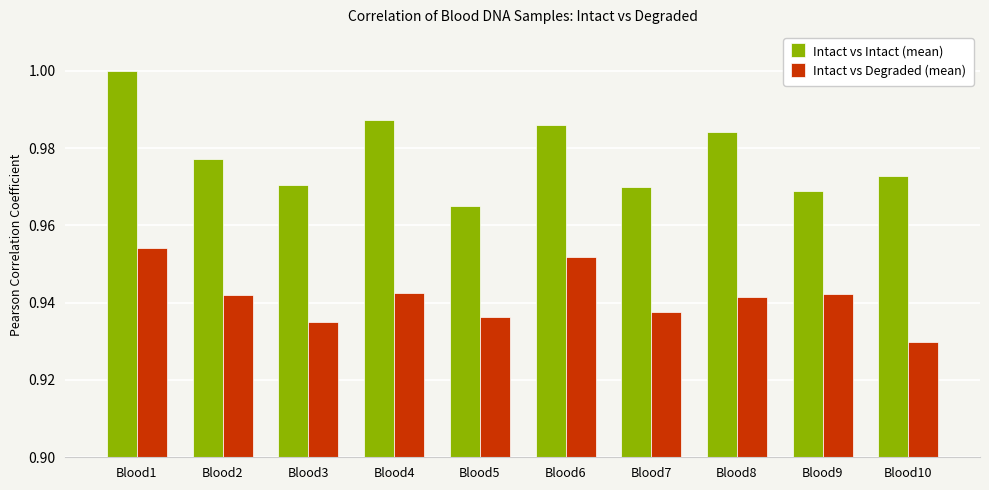

At which label is Intact vs Degraded (mean) closest to 0?

Blood10